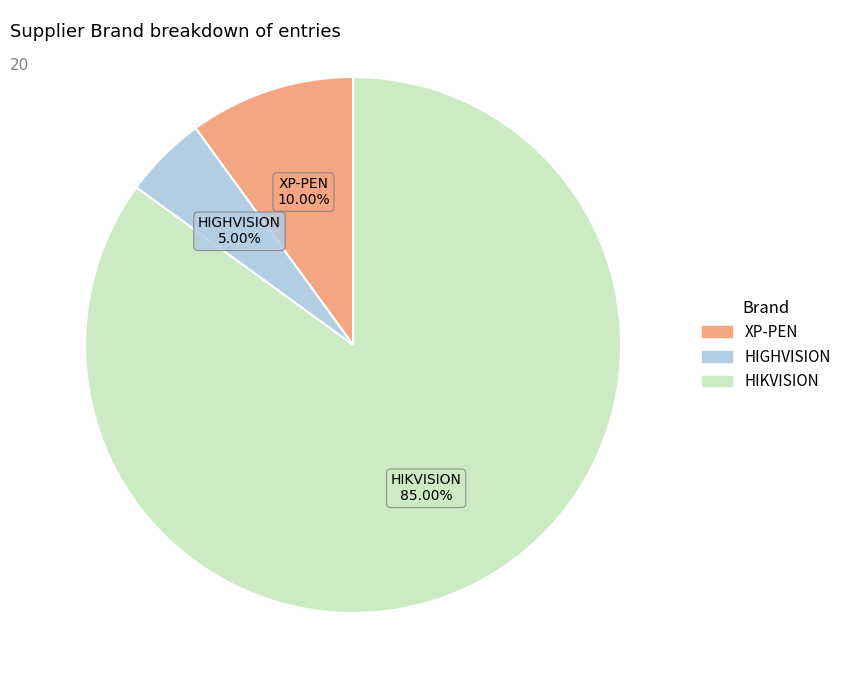

Count the number of slices in the pie.

3